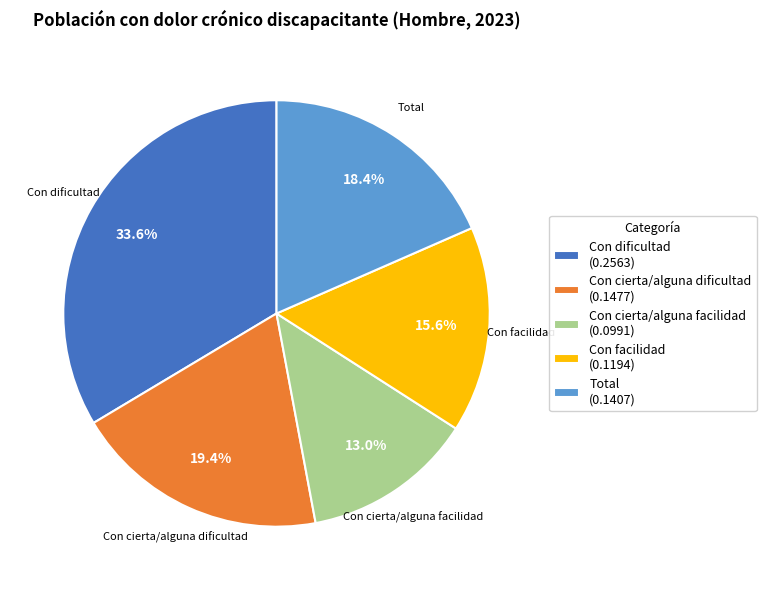

Between Con cierta/alguna dificultad and Con cierta/alguna facilidad, which is larger?

Con cierta/alguna dificultad